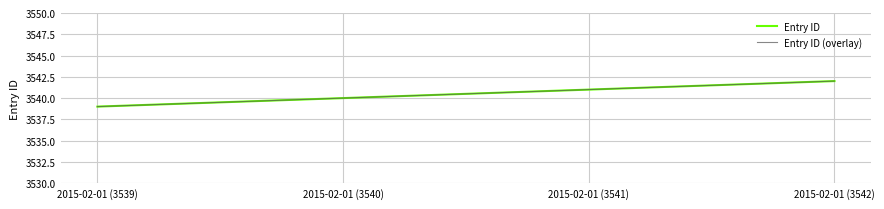

The Entry ID series shows 3542 at 2015-02-01 (3542). True or false?

True